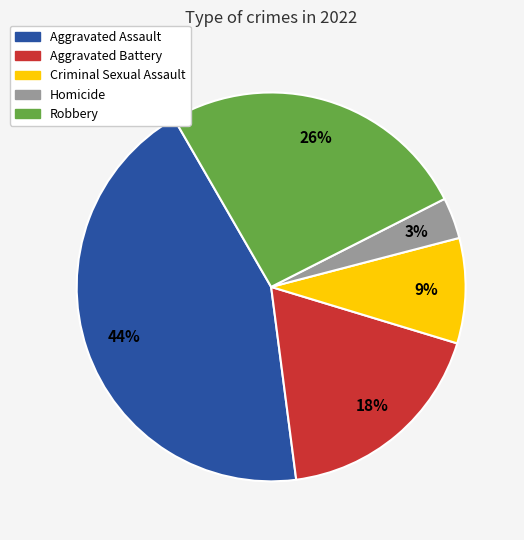

To the nearest percent, what is the average slice percentage?

20%